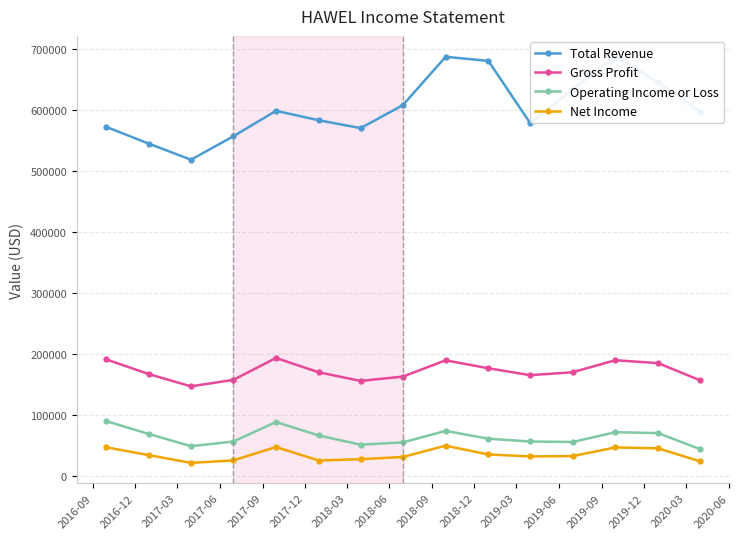

Rank the series by their maximum value, from highest to lowest.

Total Revenue, Gross Profit, Operating Income or Loss, Net Income